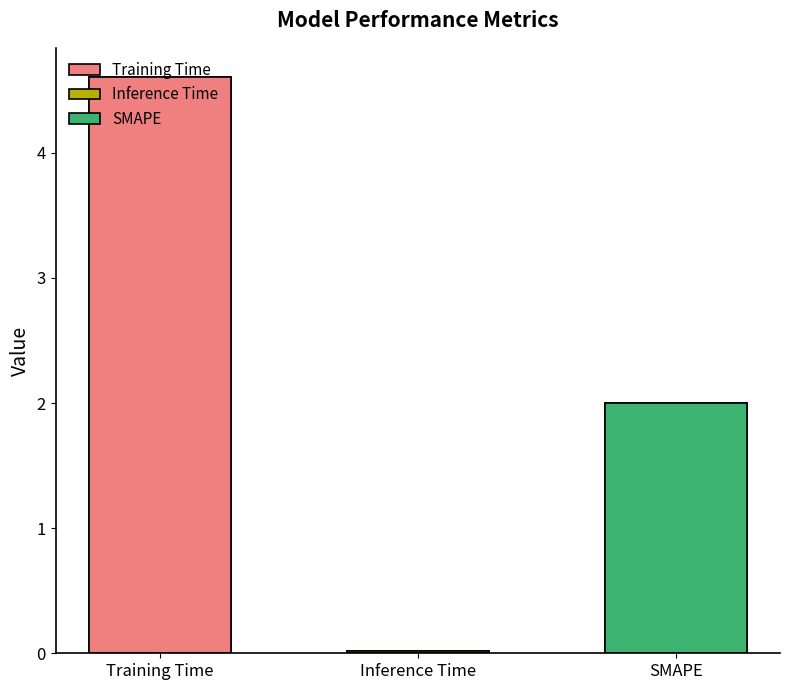

What is the difference between the values at SMAPE and Training Time?

2.6